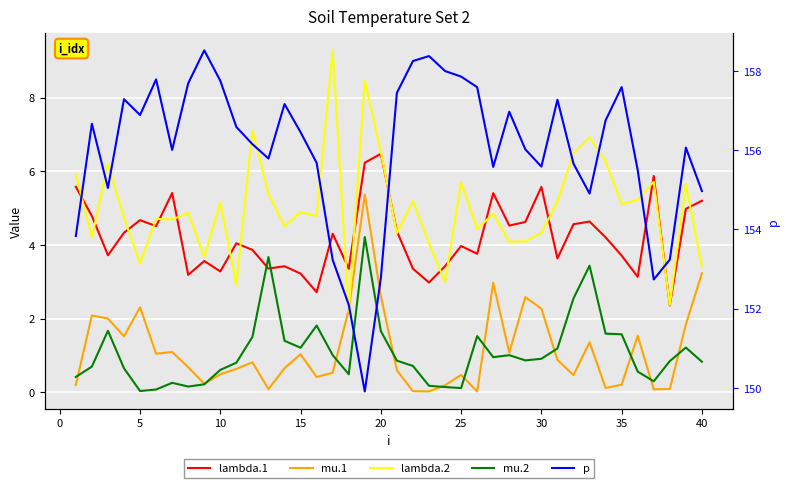

Reading left to right, what are all the values shown in this chart?

lambda.1: 5.6	4.8	3.7	4.3	4.7	4.5	5.4	3.2	3.6	3.3	4.0	3.9	3.4	3.4	3.2	2.7	4.3	3.3	6.2	6.5	4.4	3.4	3.0	3.4	4.0	3.8	5.4	4.5	4.6	5.6	3.6	4.6	4.6	4.2	3.7	3.1	5.9	2.4	5.0	5.2
mu.1: 0.2	2.1	2.0	1.5	2.3	1.0	1.1	0.7	0.2	0.5	0.6	0.8	0.1	0.7	1.0	0.4	0.5	2.2	5.4	2.6	0.6	0.0	0.0	0.2	0.5	0.0	3.0	1.1	2.6	2.3	0.9	0.5	1.4	0.1	0.2	1.5	0.1	0.1	1.8	3.2
lambda.2: 5.9	4.2	6.2	4.7	3.5	4.7	4.7	4.9	3.7	5.2	2.9	7.1	5.4	4.5	4.9	4.8	9.3	2.2	8.5	6.5	4.3	5.2	4.0	3.0	5.7	4.4	4.8	4.1	4.1	4.3	5.2	6.5	6.9	6.3	5.1	5.2	5.7	2.4	5.6	3.4
mu.2: 0.4	0.7	1.7	0.6	0.0	0.1	0.3	0.2	0.2	0.6	0.8	1.5	3.7	1.4	1.2	1.8	1.0	0.5	4.2	1.7	0.9	0.7	0.2	0.1	0.1	1.5	1.0	1.0	0.9	0.9	1.2	2.5	3.4	1.6	1.6	0.6	0.3	0.8	1.2	0.8
p: 153.8	156.7	155.0	157.3	156.9	157.8	156.0	157.7	158.5	157.8	156.6	156.2	155.8	157.2	156.5	155.7	153.2	152.1	149.9	152.8	157.5	158.3	158.4	158.0	157.9	157.6	155.6	157.0	156.0	155.6	157.3	155.7	154.9	156.8	157.6	155.5	152.7	153.2	156.1	155.0